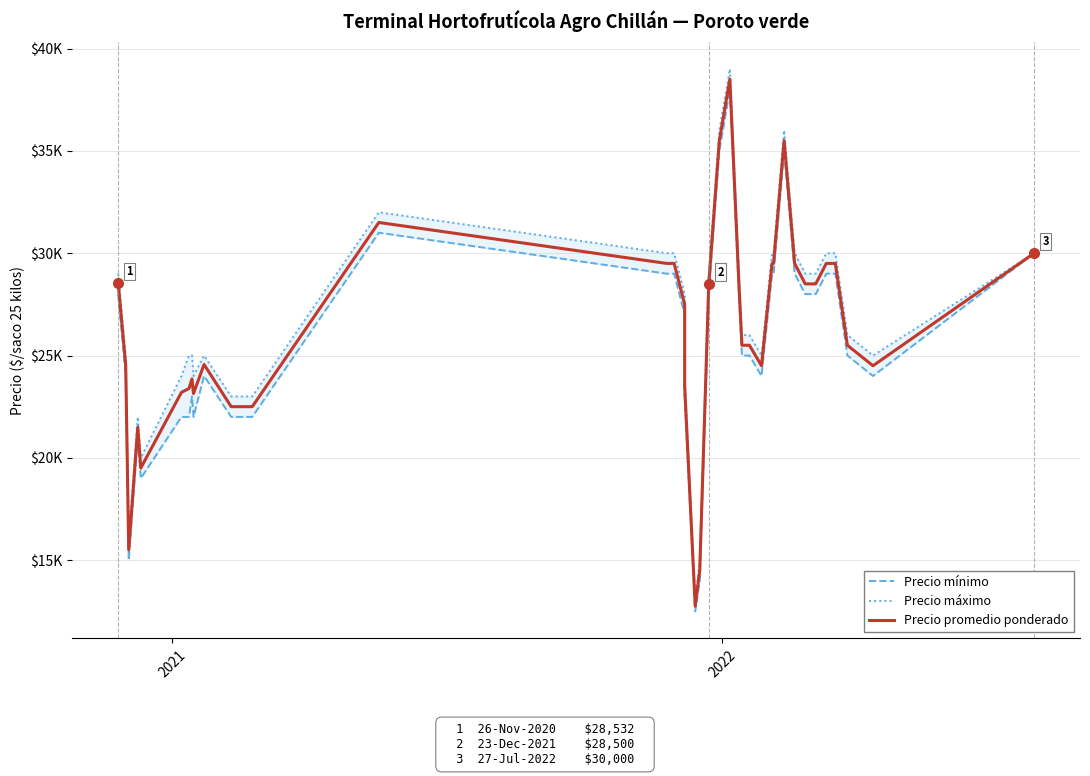

Which series has the largest total across all categories?

Precio máximo